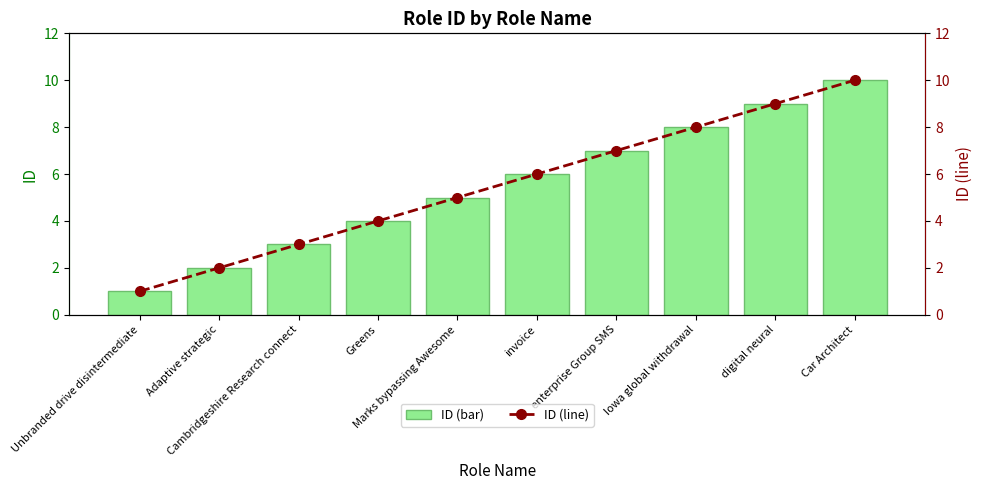

What is the label of the 7th bar from the left?

enterprise Group SMS